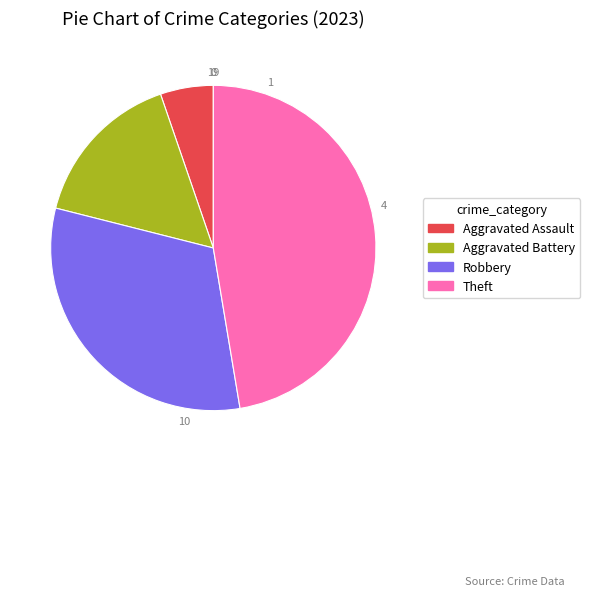

Does any single category account for the majority?

No